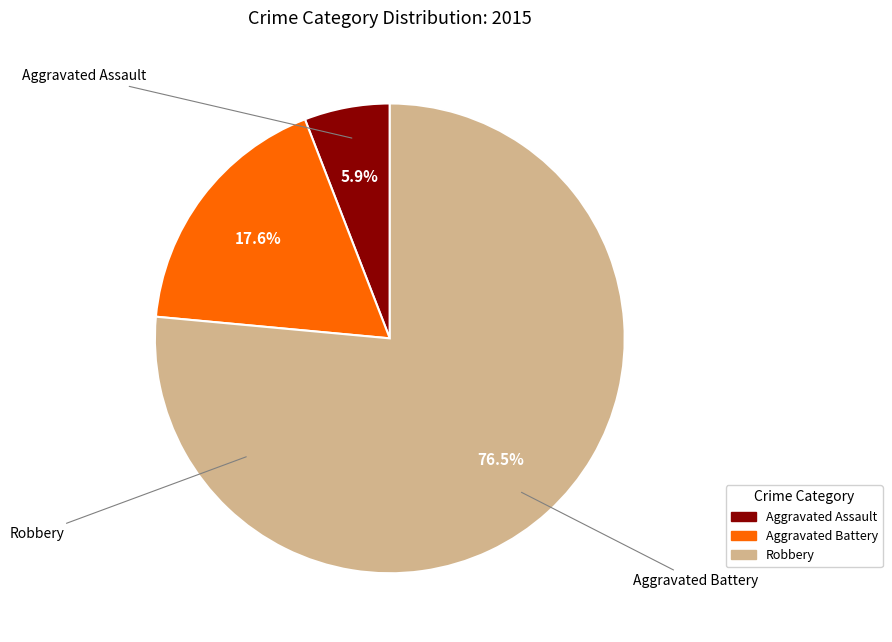

Which has a higher value, Aggravated Assault or Aggravated Battery?

Aggravated Battery